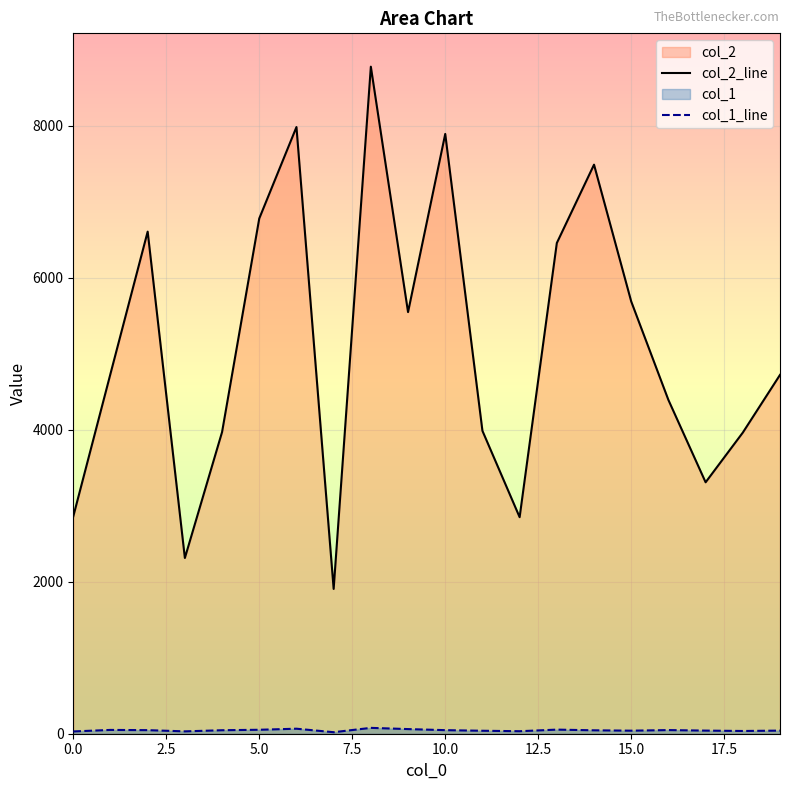

List the series in order of their peak value, highest first.

col_2_line, col_1_line